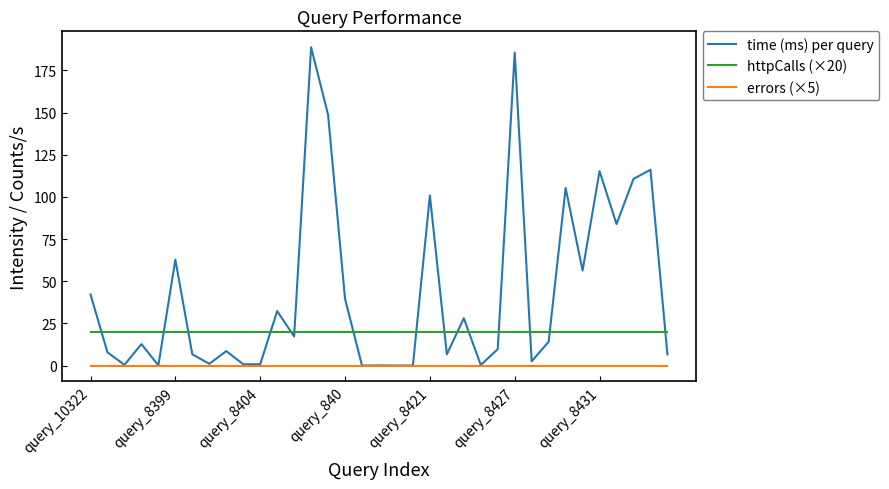

What is the minimum value for httpCalls (×20)?

20.0